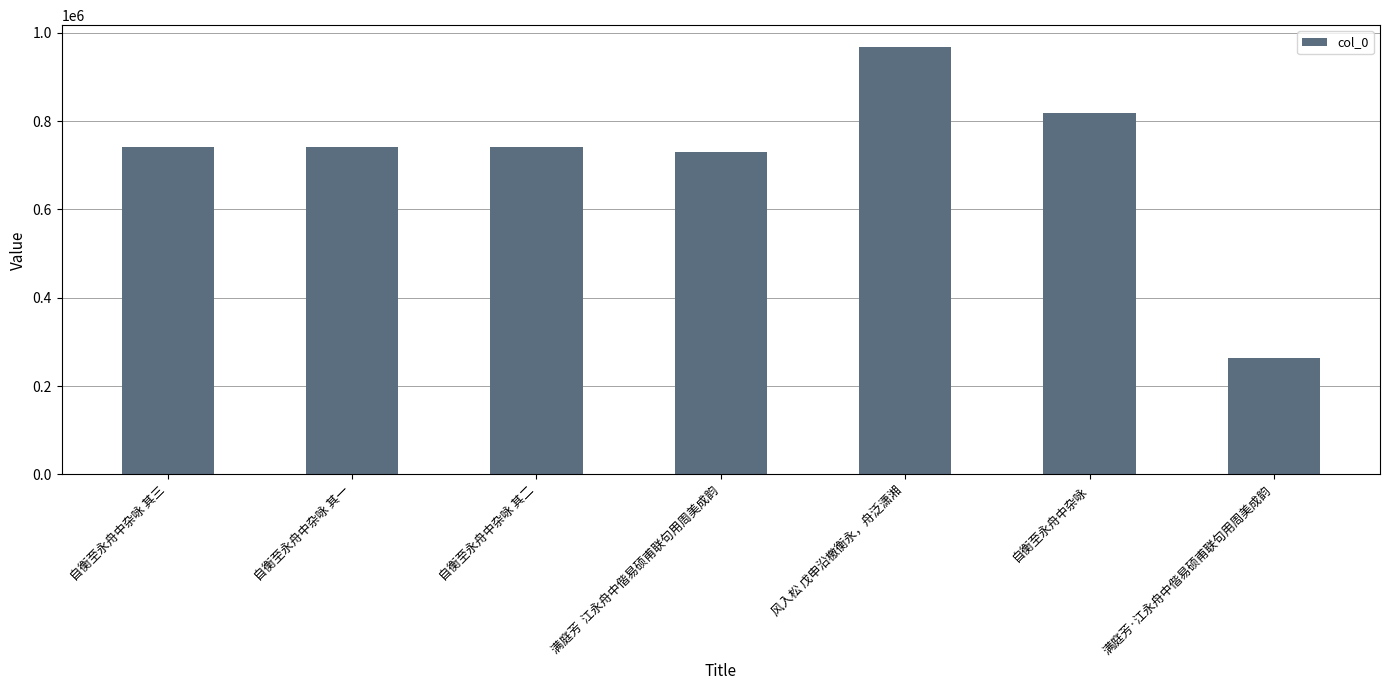

Read the value at 自衡至永舟中杂咏 其一, to the nearest 50.

741250